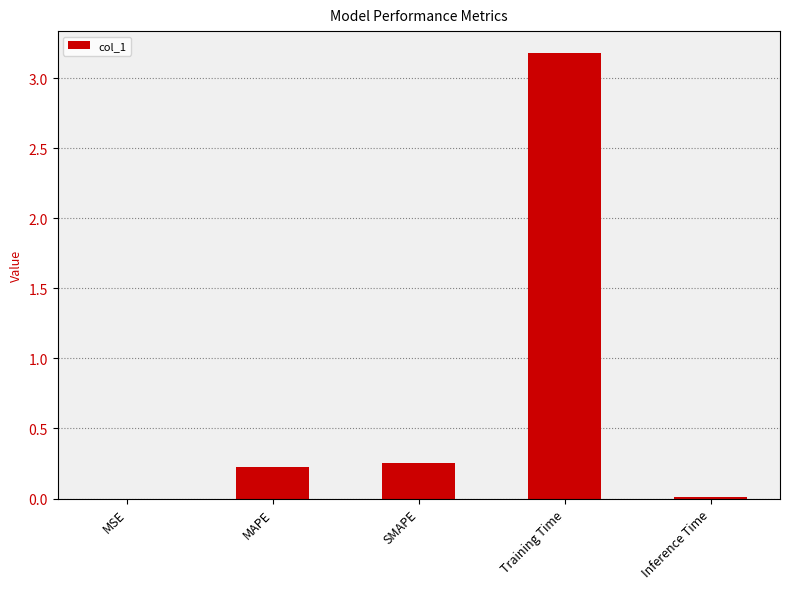

What is the change in value from Training Time to Inference Time?

-3.2